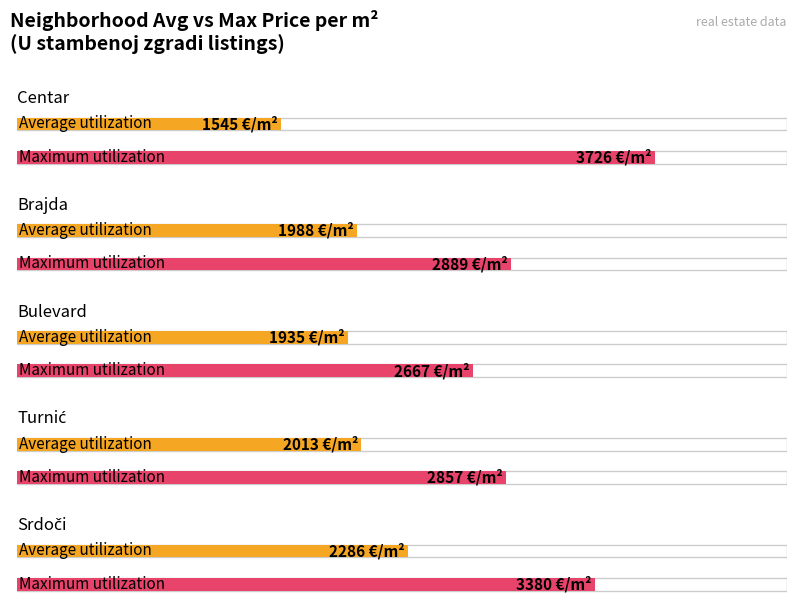

How many bars are there in total?

10